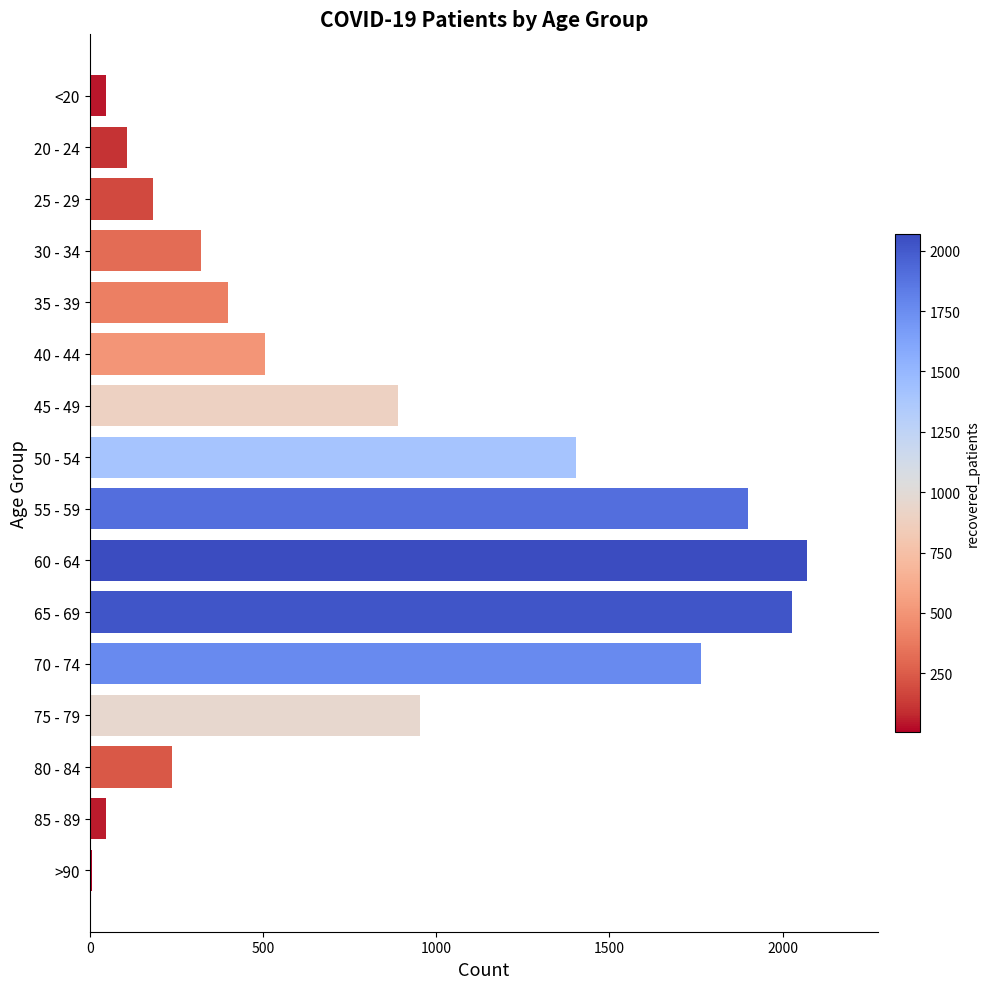

Where is the data nearest to the value 1038?

75 - 79